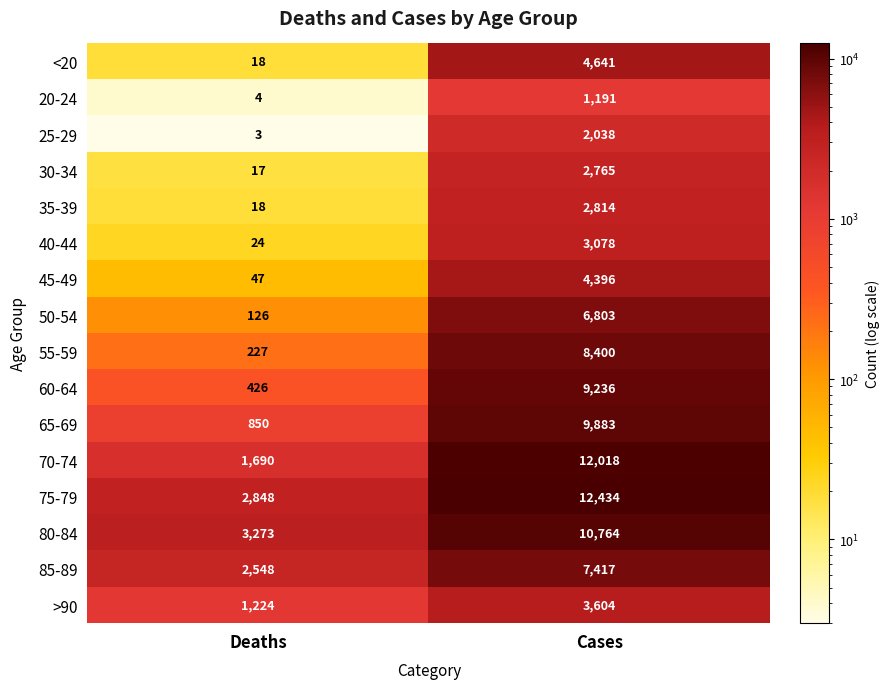

Which series has the largest total across all categories?

75-79